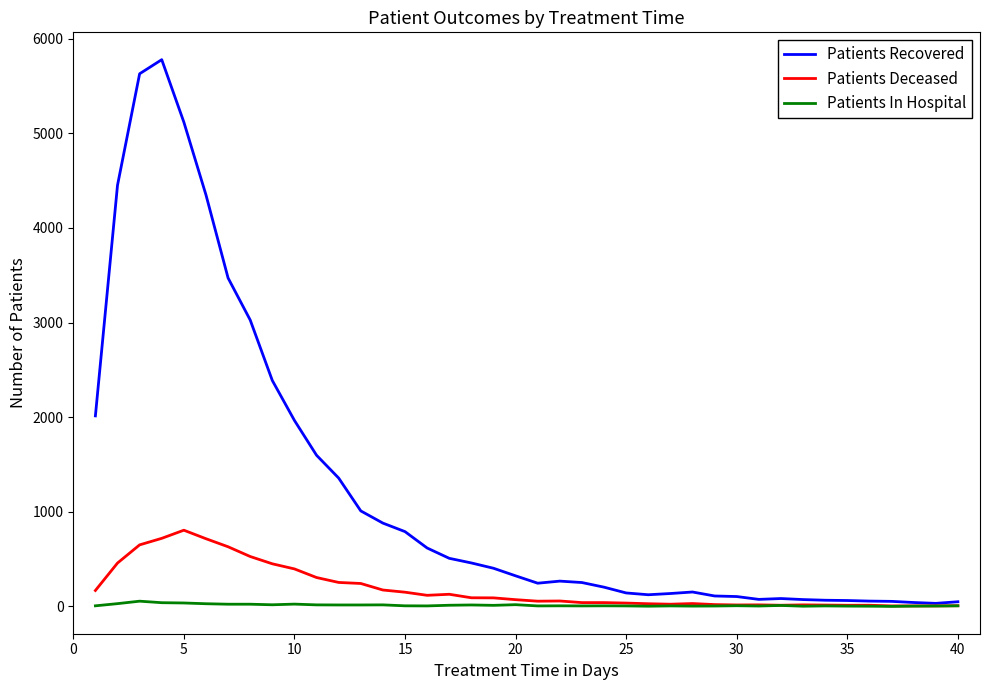

Which series has the widest spread of values?

Patients Recovered